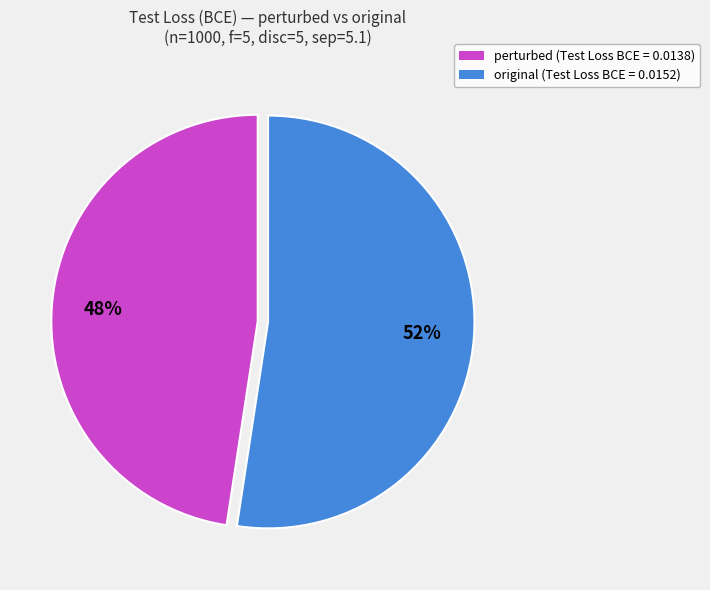

To the nearest percent, what percentage of the pie is perturbed?

48%